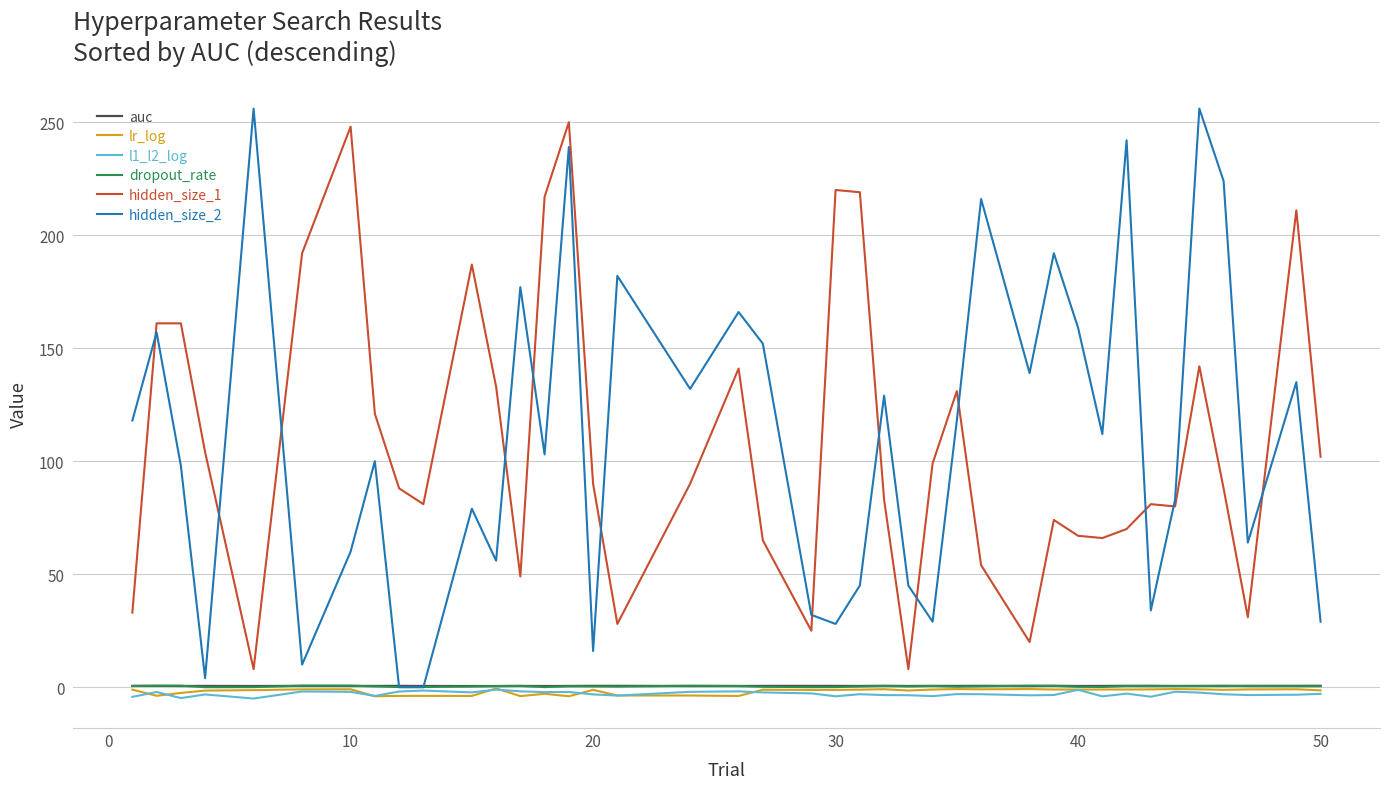

True or false: hidden_size_2 has more than 0 points higher than both neighbors.

True